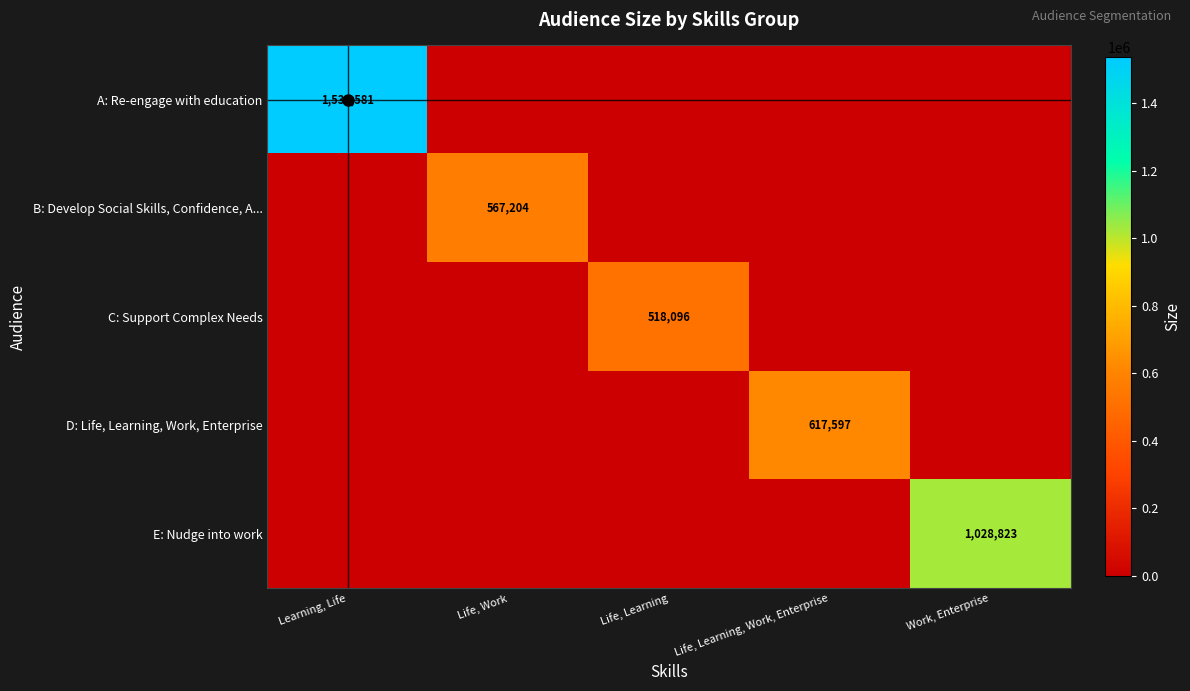

Is it true that E: Nudge into work equals 1028823 at Work, Enterprise?

True